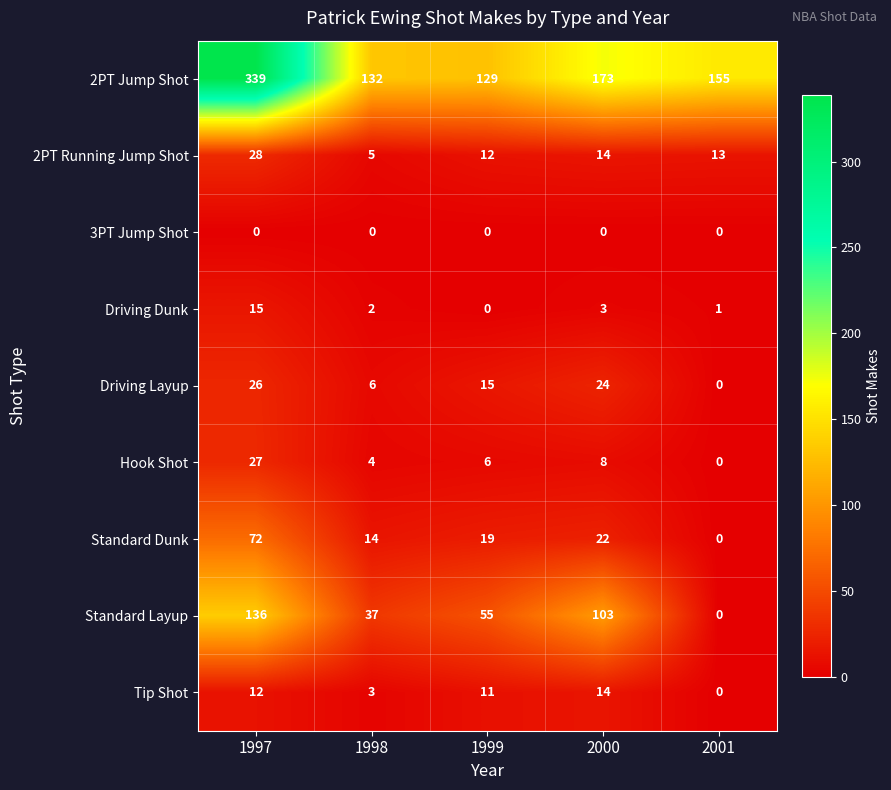

The Hook Shot series shows 14 at 2001. True or false?

False